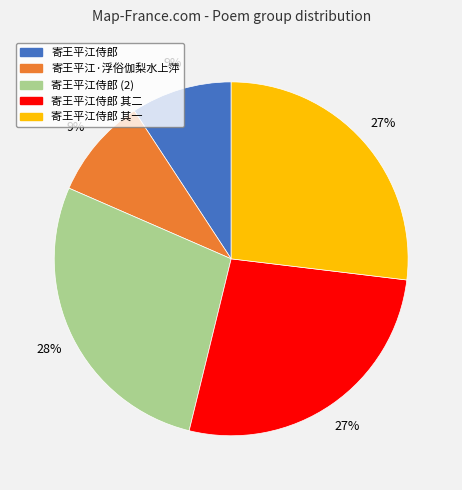

Does any single category account for the majority?

No